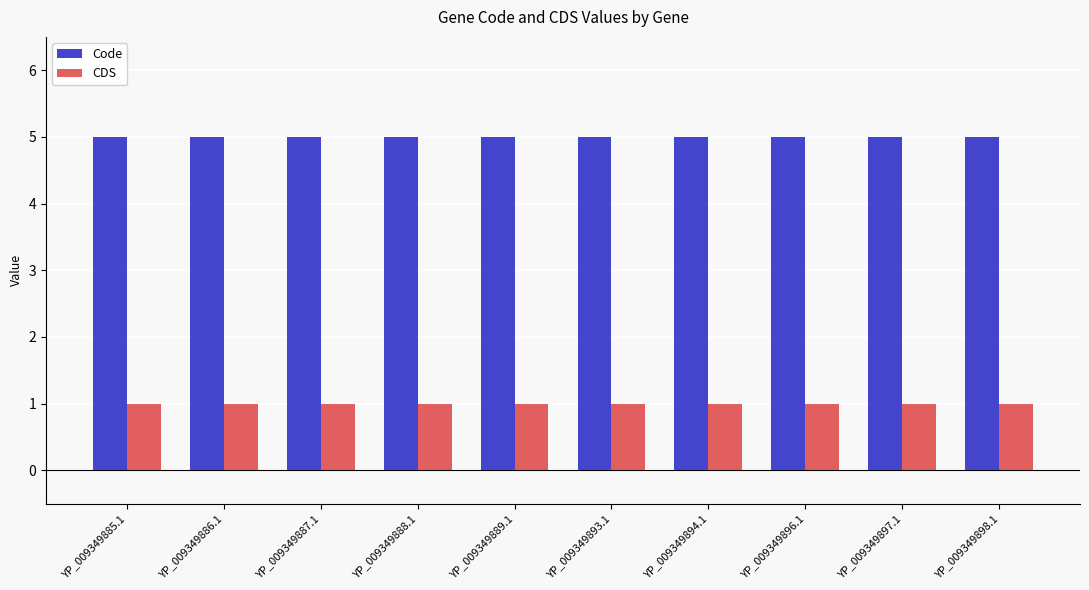

Reading left to right, transcribe all the data shown in this chart.

Code: YP_009349885.1=5	YP_009349886.1=5	YP_009349887.1=5	YP_009349888.1=5	YP_009349889.1=5	YP_009349893.1=5	YP_009349894.1=5	YP_009349896.1=5	YP_009349897.1=5	YP_009349898.1=5
CDS: YP_009349885.1=1	YP_009349886.1=1	YP_009349887.1=1	YP_009349888.1=1	YP_009349889.1=1	YP_009349893.1=1	YP_009349894.1=1	YP_009349896.1=1	YP_009349897.1=1	YP_009349898.1=1